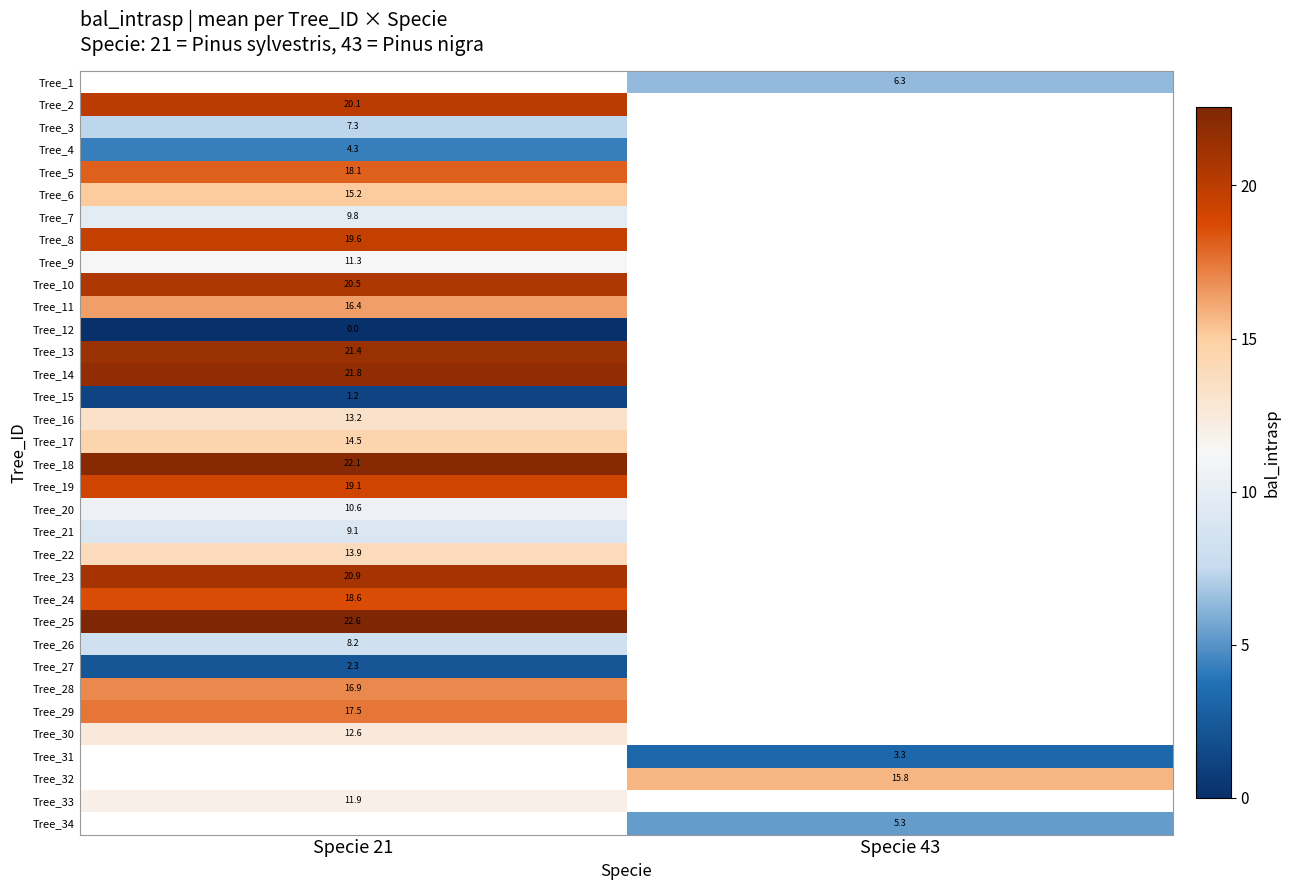

Where does the Tree_31 series first go above 3?

Specie 43